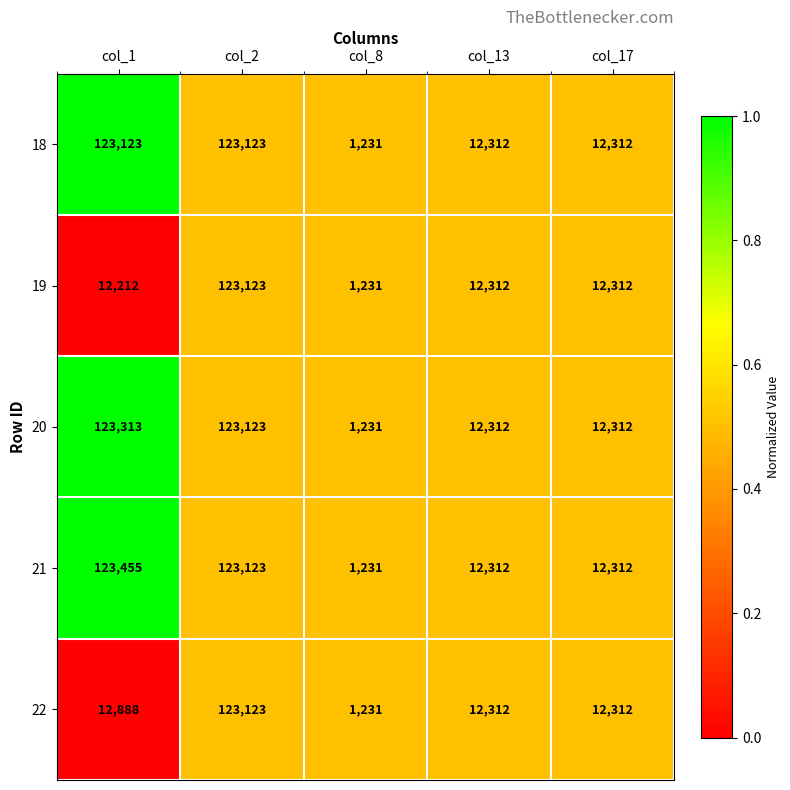

What is the minimum value for 18?

1231